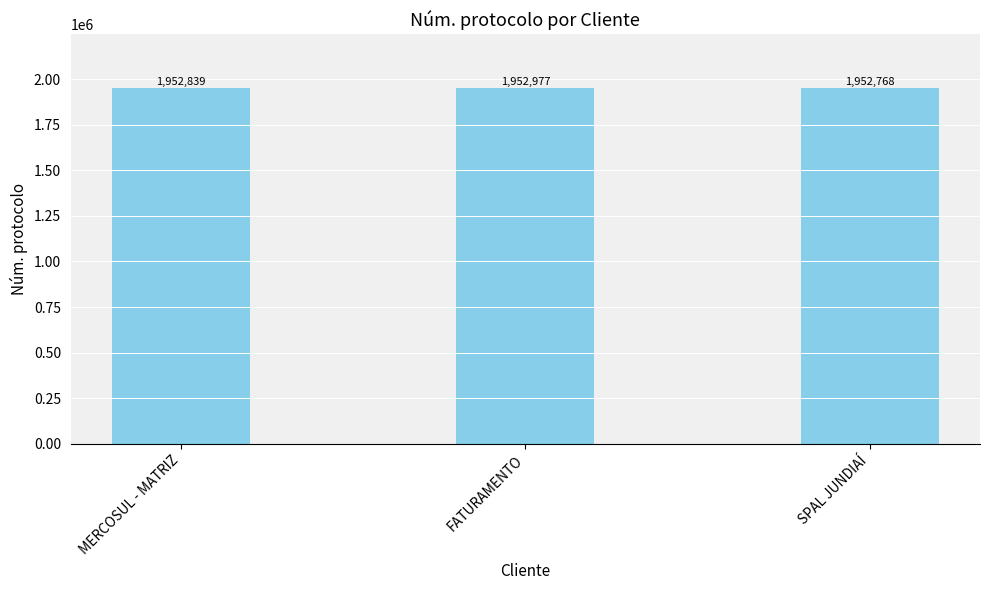

What is the maximum value shown in the chart?

1952977